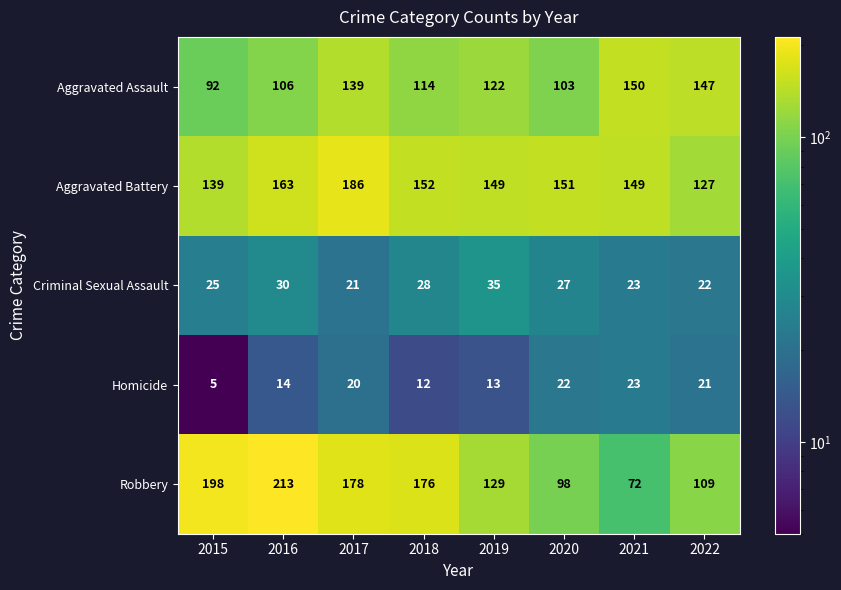

What is the average value of the Robbery series?

147